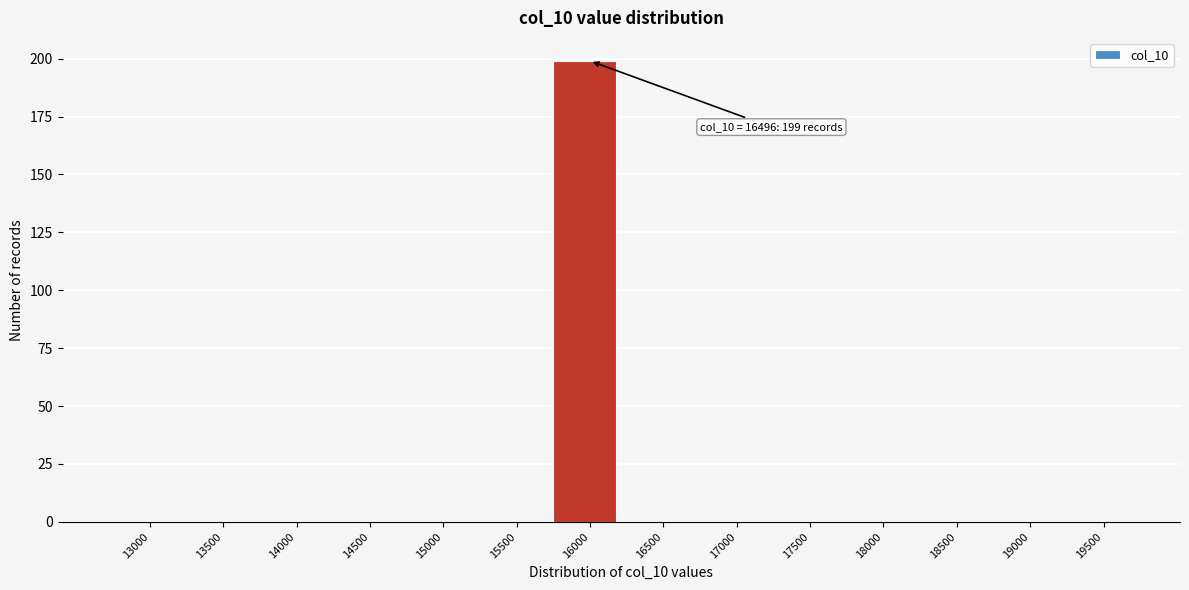

Reading right to left, what are all the values shown in this chart?

19500=0	19000=0	18500=0	18000=0	17500=0	17000=0	16500=0	16000=199	15500=0	15000=0	14500=0	14000=0	13500=0	13000=0